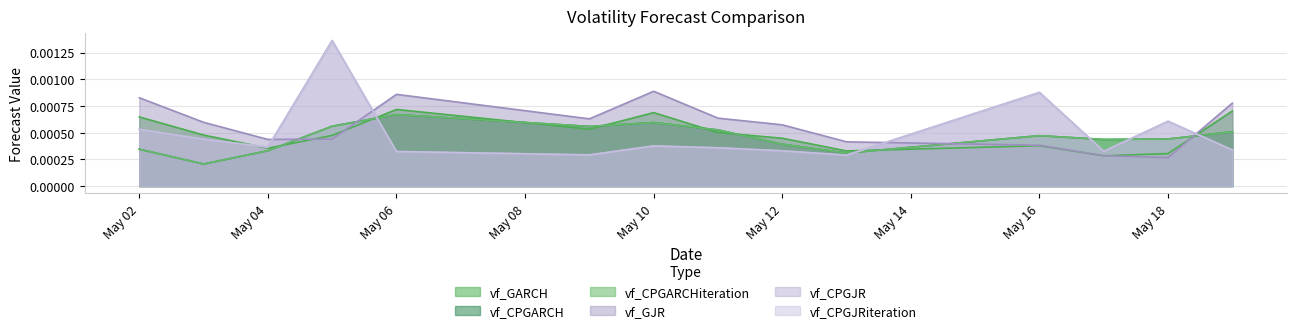

Does the chart have visible grid lines?

Yes